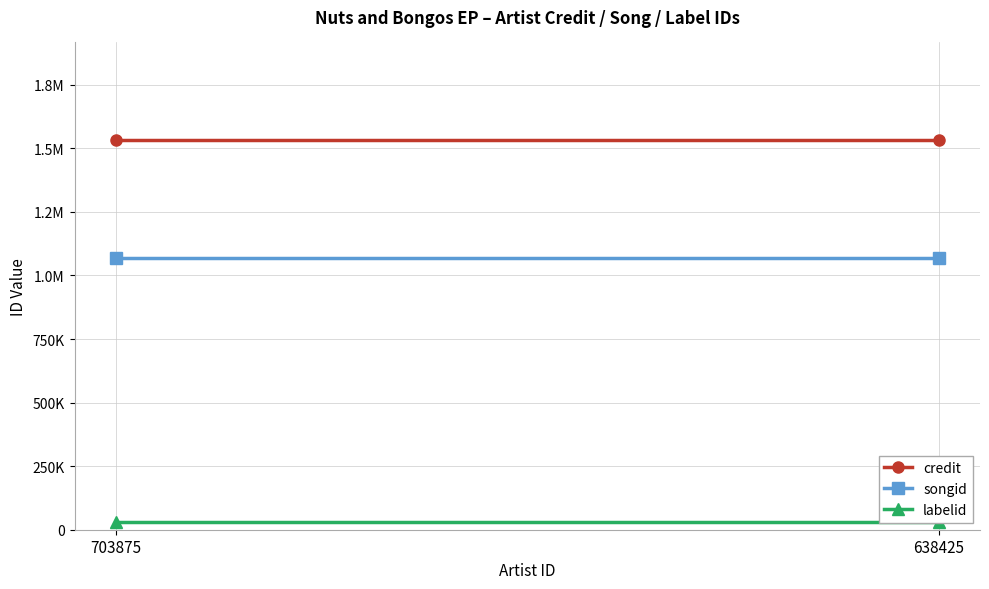

Which series has the largest total across all categories?

credit